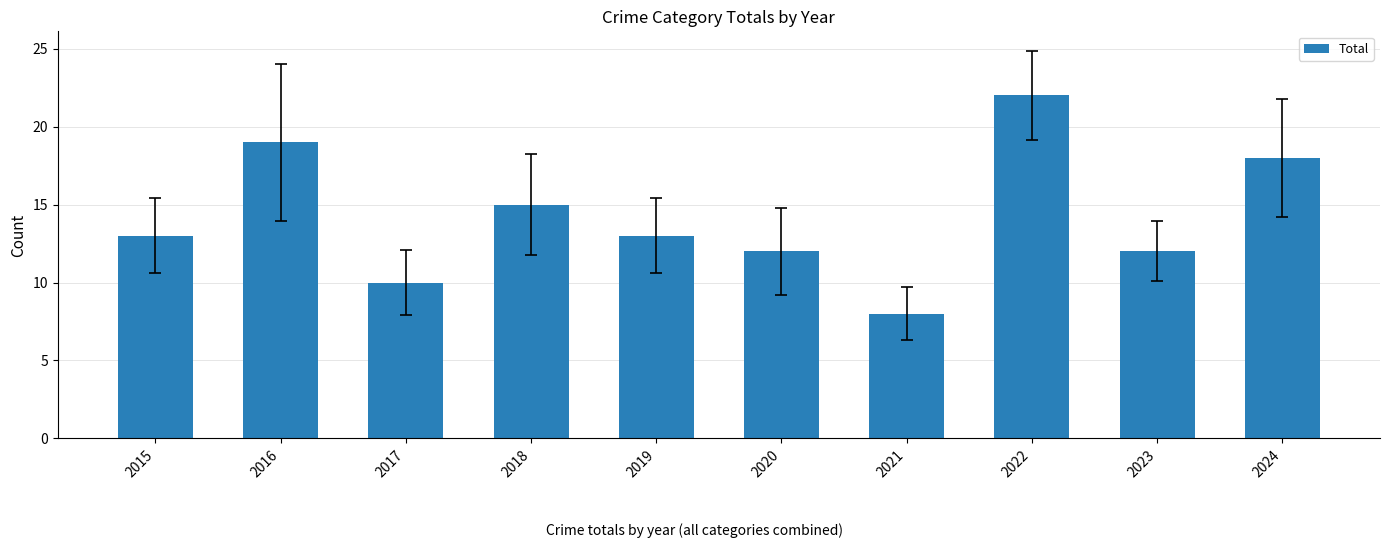

At which category does the chart reach its minimum across all series?

2021